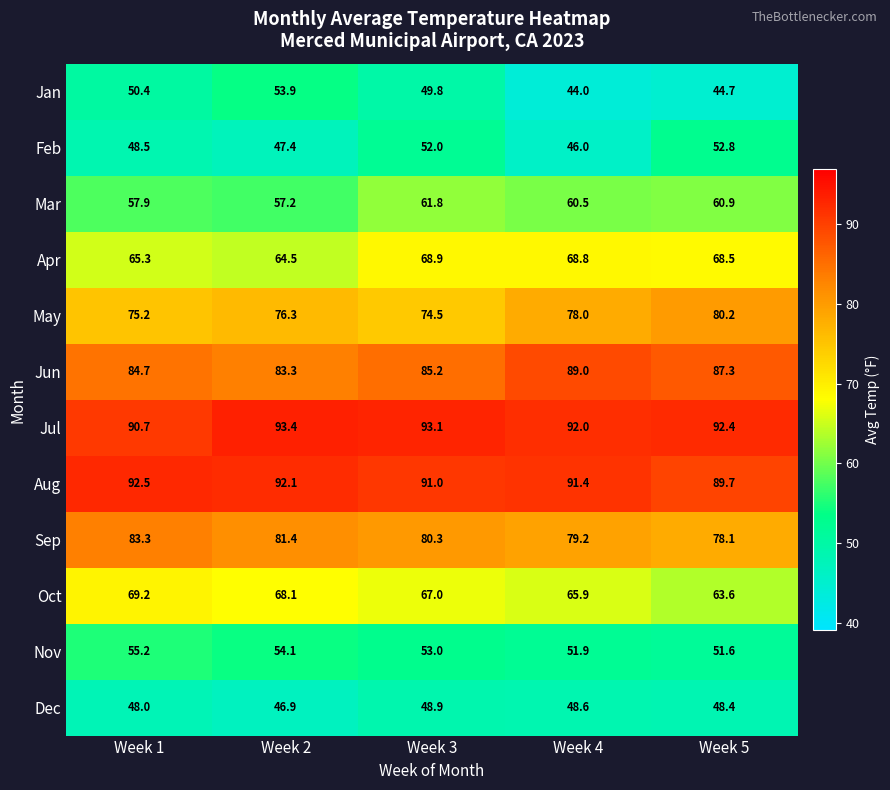

What is the sum of the Nov values at Week 1 and Week 4?

107.1